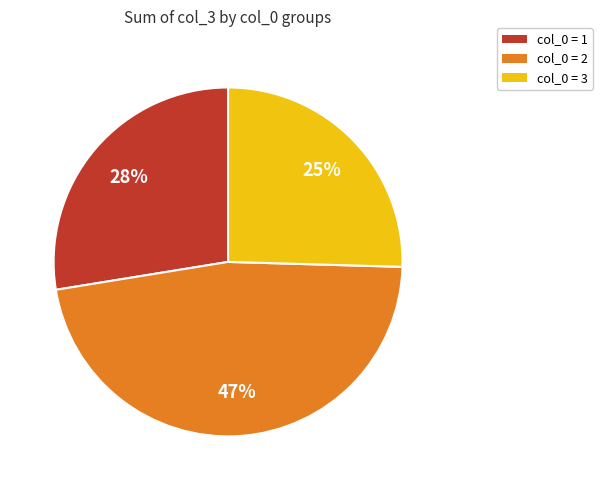

Does any single category account for the majority?

No